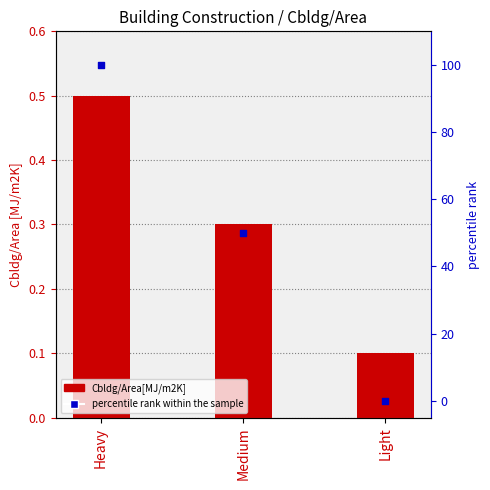

Is the value of Cbldg/Area[MJ/m2K] at Light greater than the value of percentile rank within the sample at Heavy?

No